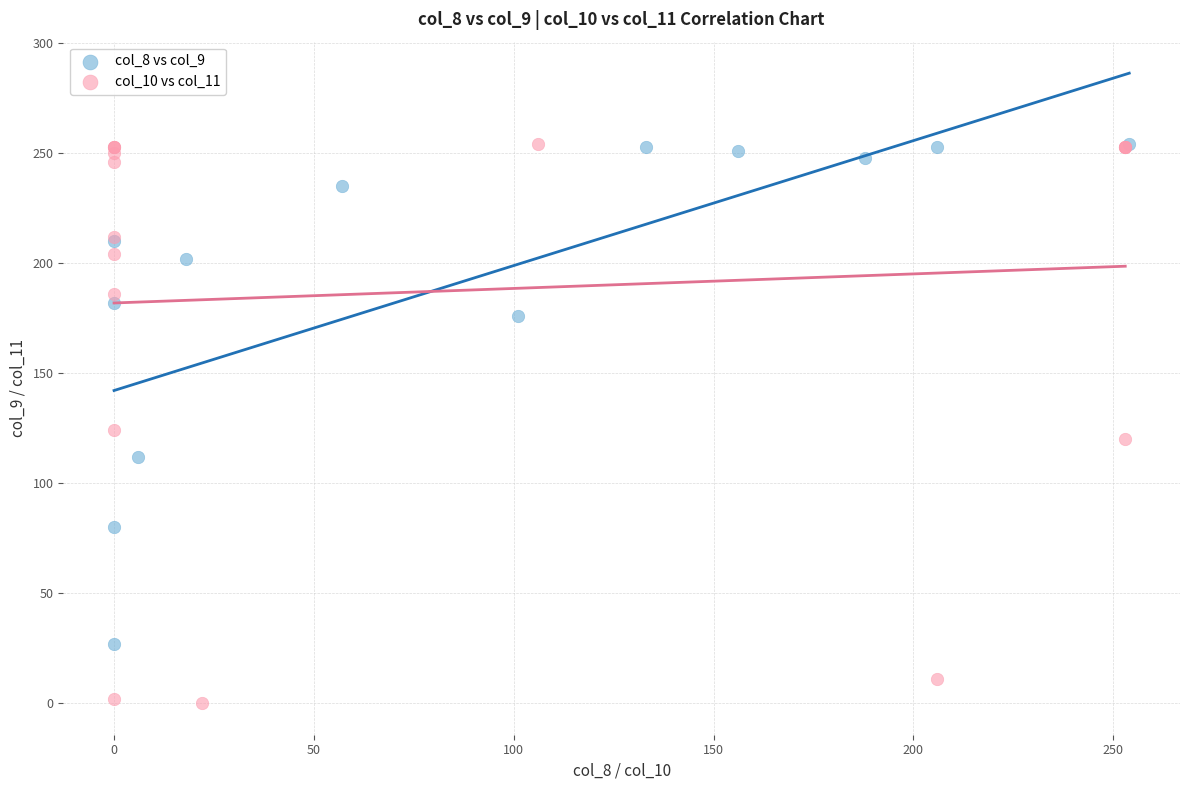

Which series reaches the minimum Y coordinate?

col_10 vs col_11